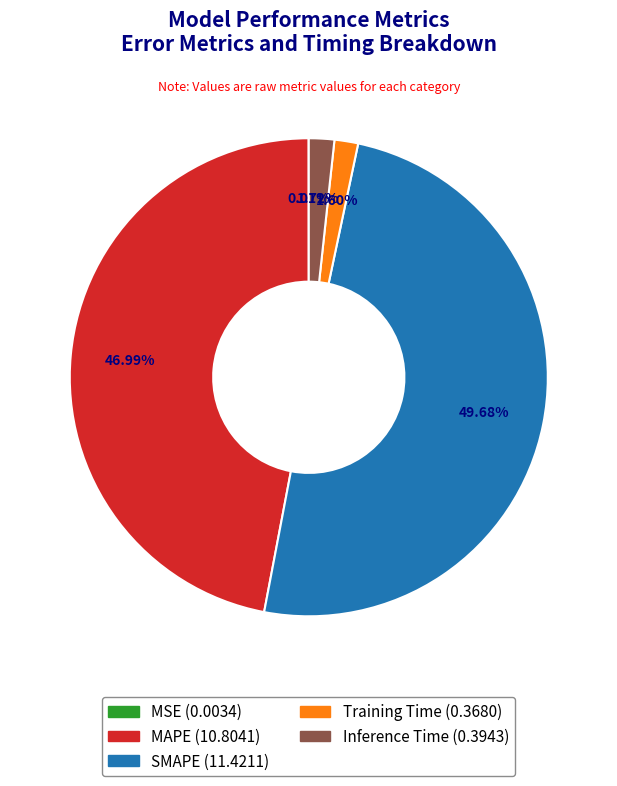

Does Training Time represent more than half of the total?

No